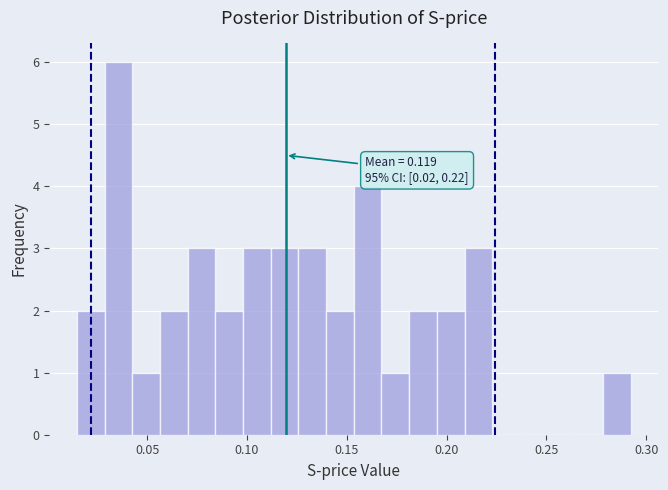

Read against the x-axis, roughly where is the centre of the tallest bar?

0.035